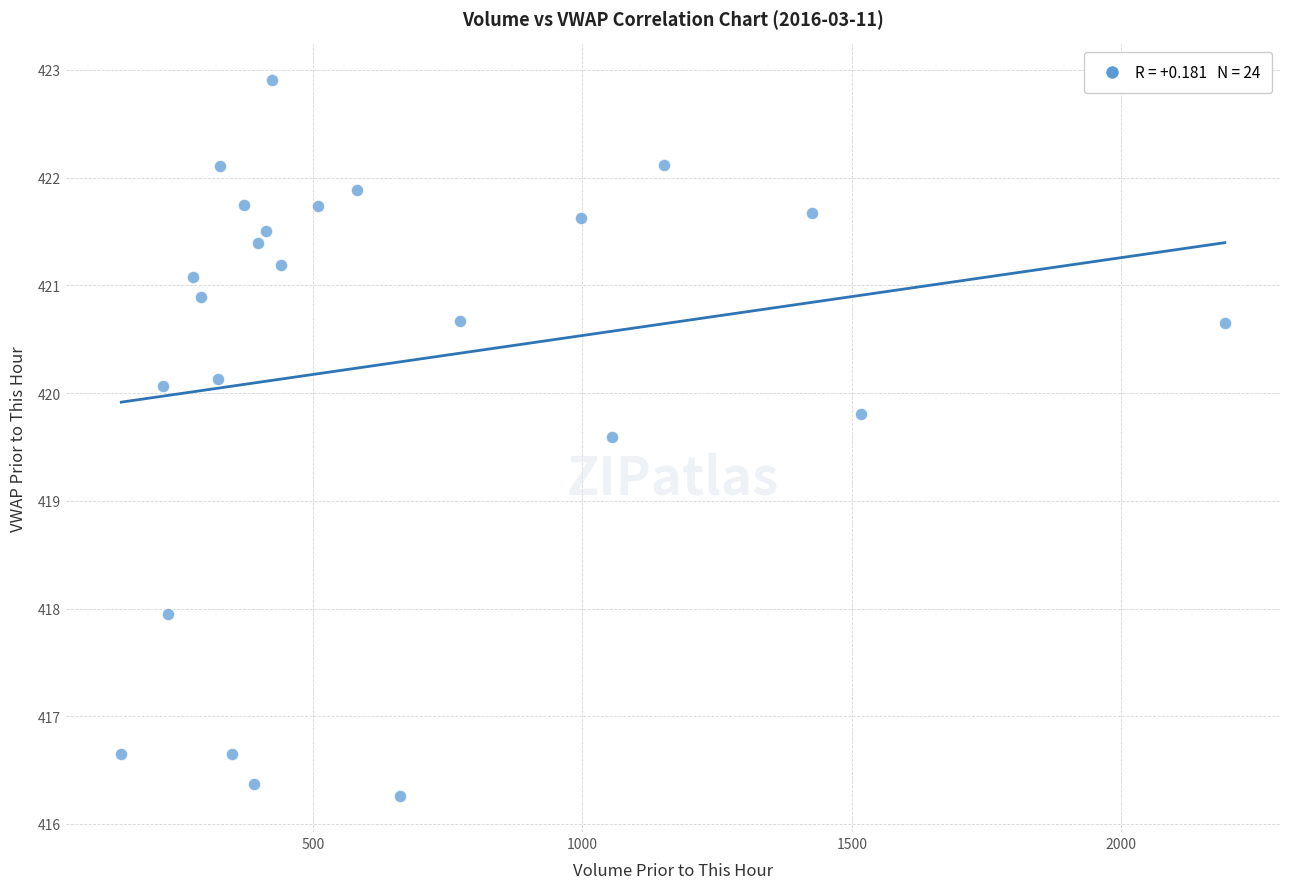

What Y value in the scatter plot is closest to 419?

419.6